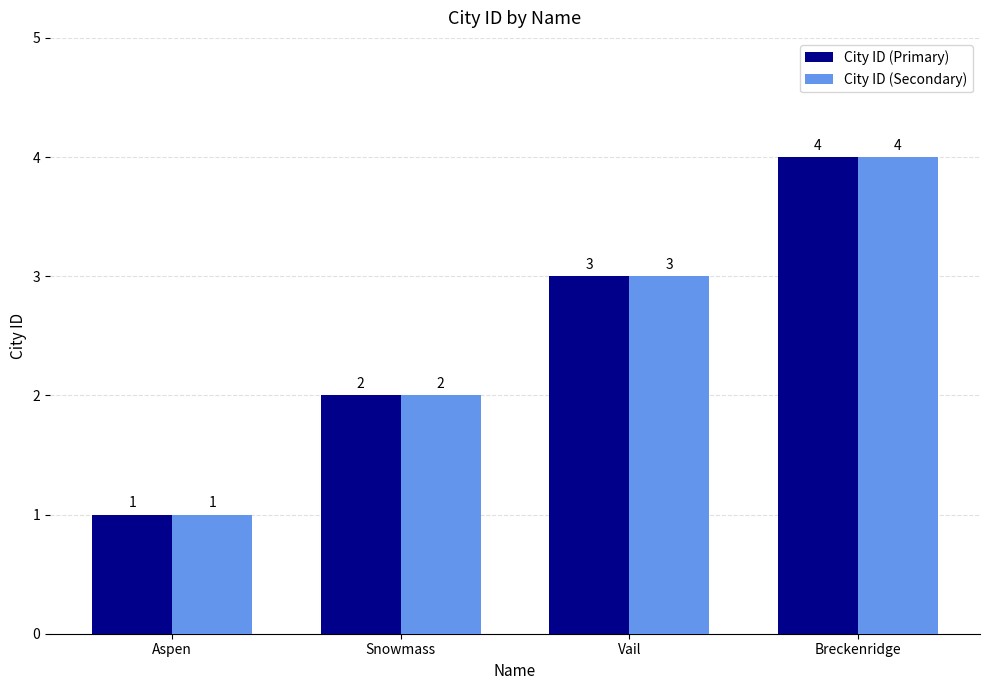

Reading right to left, list all the values displayed in this chart.

City ID (Primary): 4	3	2	1
City ID (Secondary): 4	3	2	1